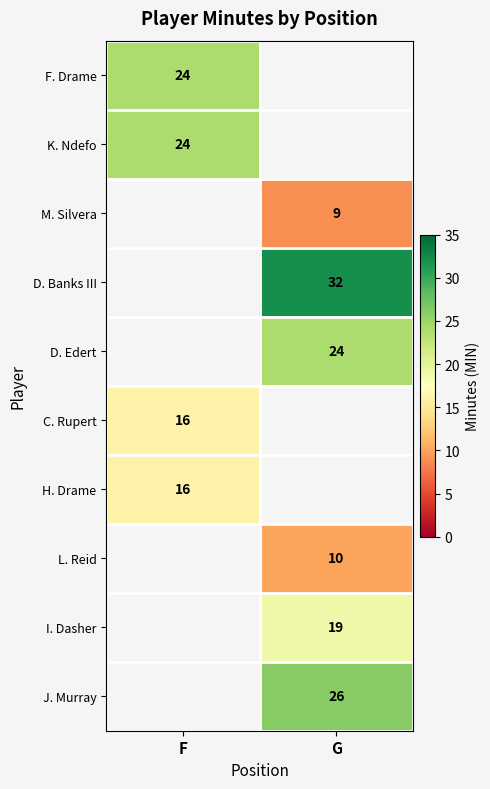

What is the smallest value displayed?

9.0